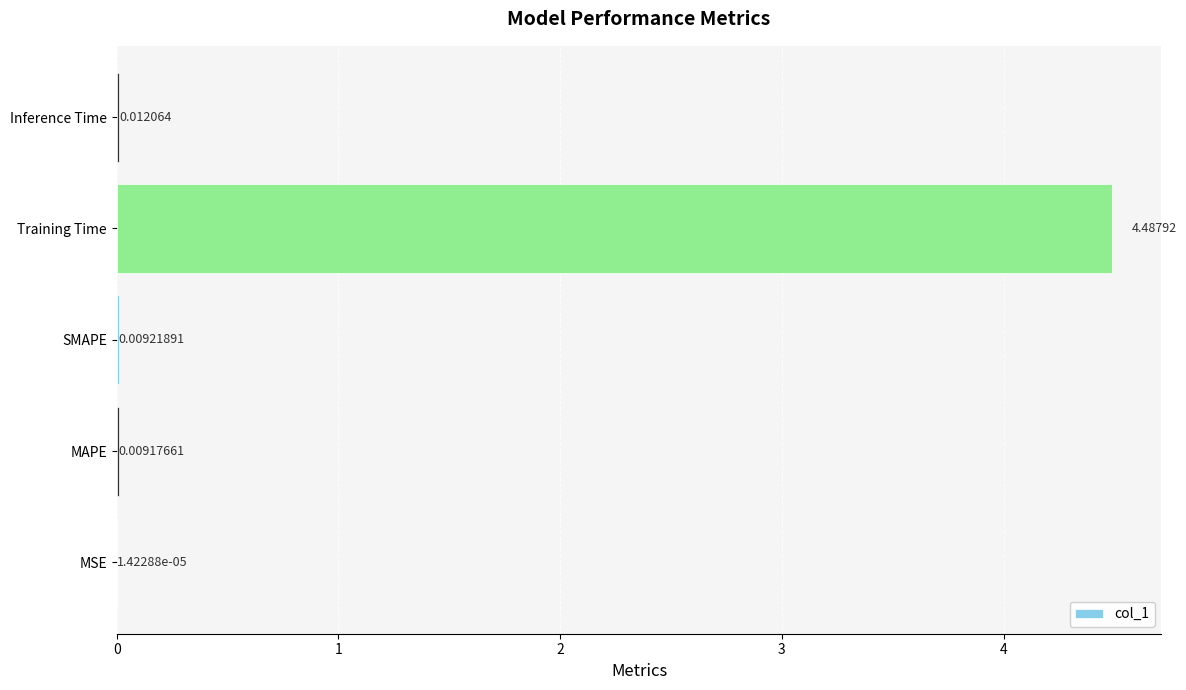

What is the sum of all values?

4.5